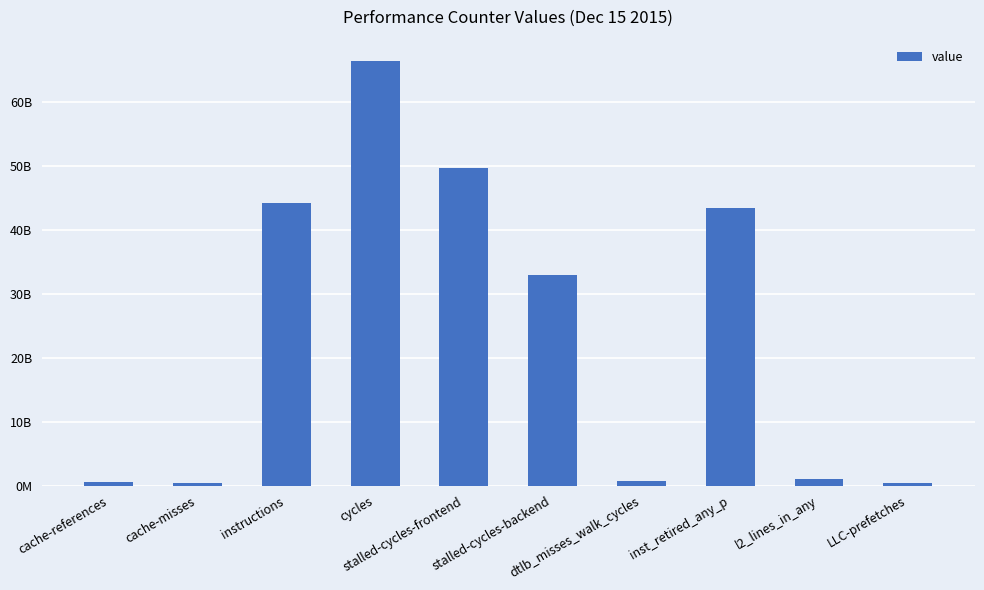

How many series are shown in this chart?

1